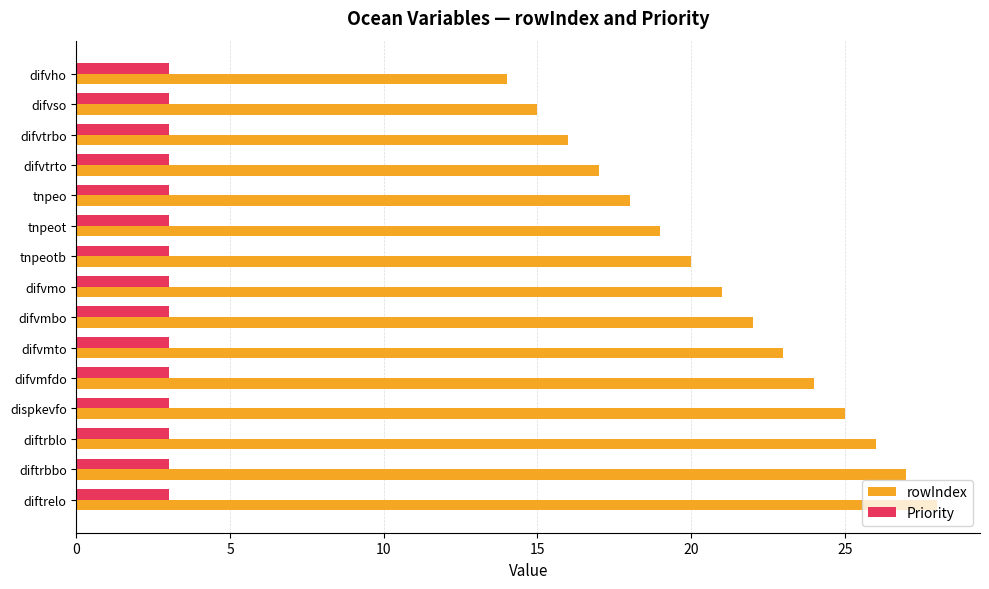

How many categories are shown in the chart?

15